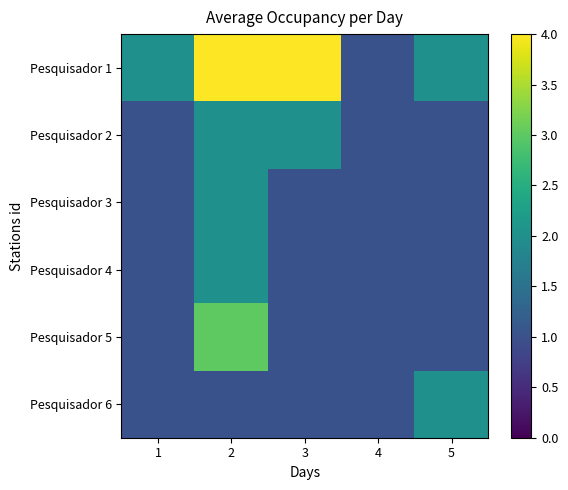

Rank the series at 2 from highest to lowest value.

Pesquisador 1, Pesquisador 5, Pesquisador 2, Pesquisador 3, Pesquisador 4, Pesquisador 6